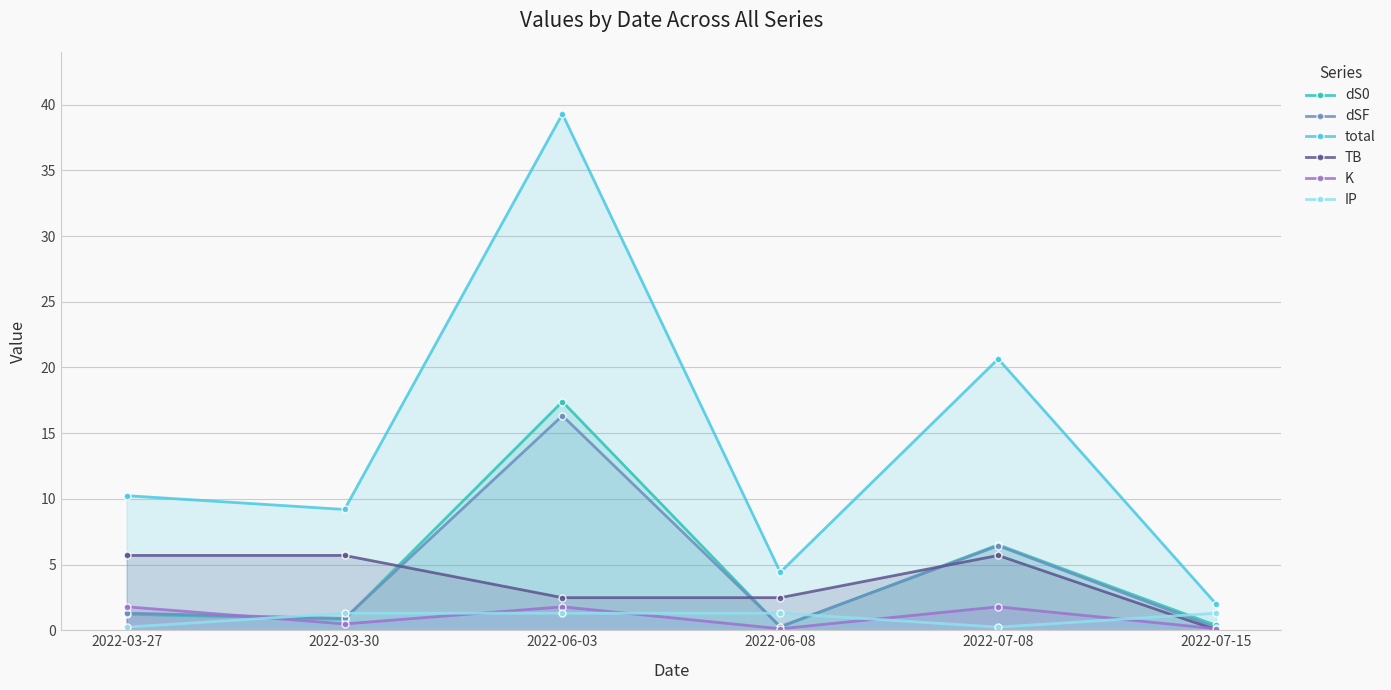

Where do dSF and TB first cross each other?

2022-03-30 and 2022-06-03